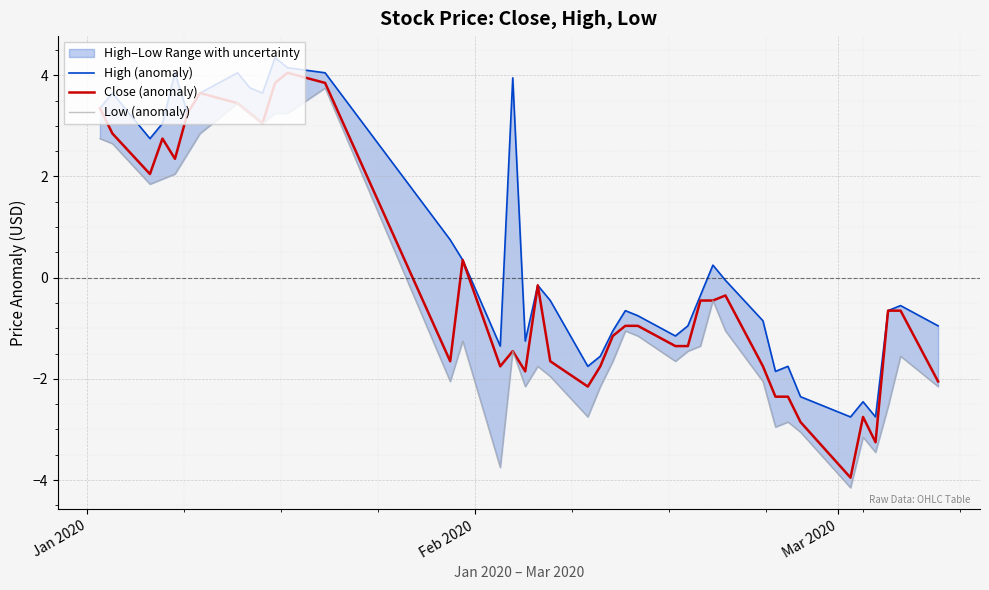

How many series are shown in this chart?

3